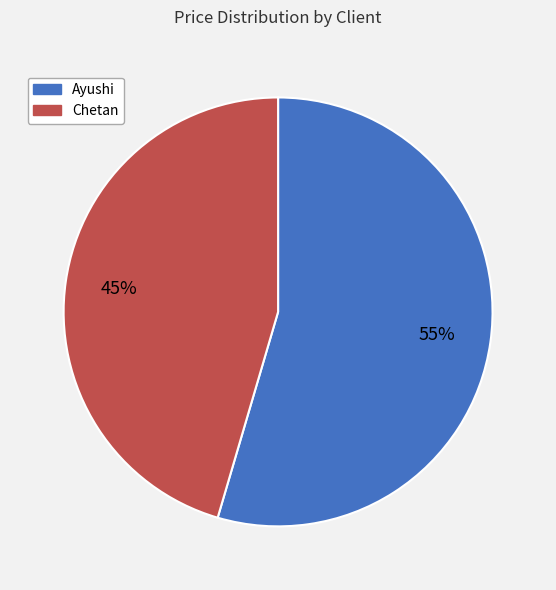

To the nearest percent, what portion does Ayushi represent?

55%